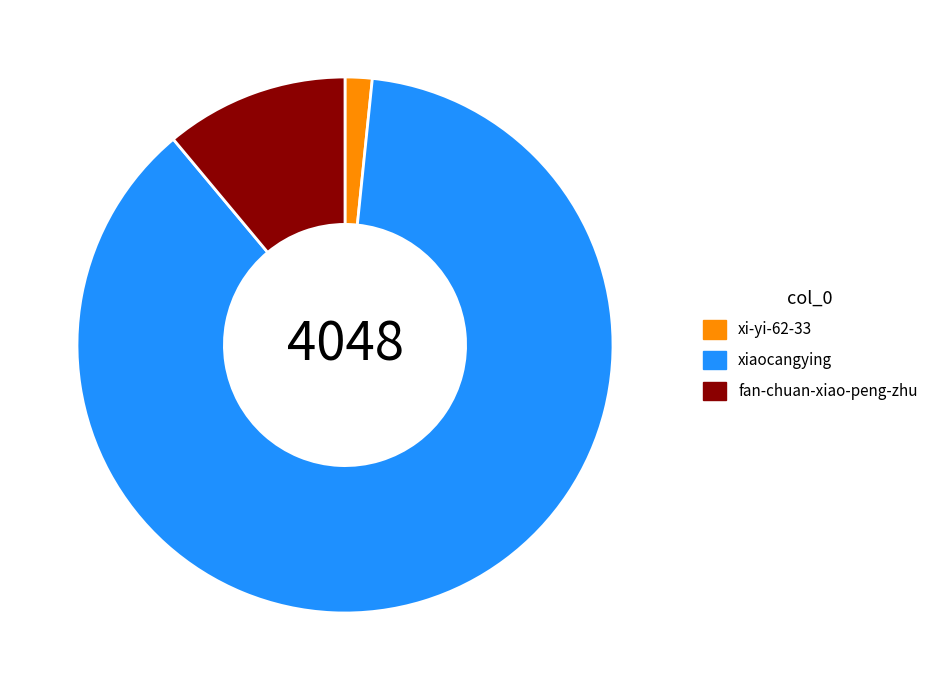

Rank the categories by value from highest to lowest.

xiaocangying, fan-chuan-xiao-peng-zhu, xi-yi-62-33